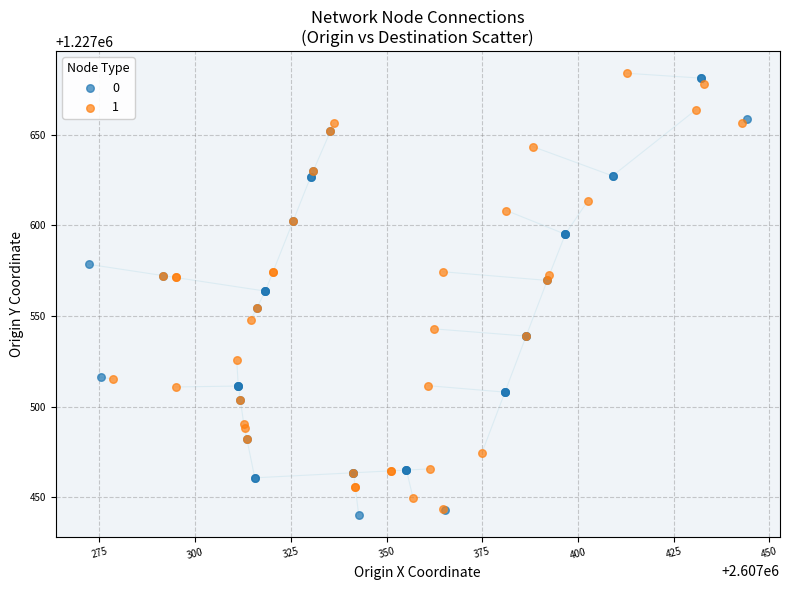

What are all the series names shown in the legend?

0, 1